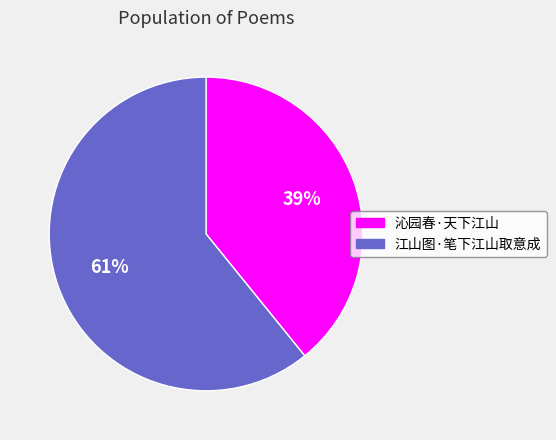

Is the sum of 沁园春·天下江山 and 江山图·笔下江山取意成 greater than half?

Yes